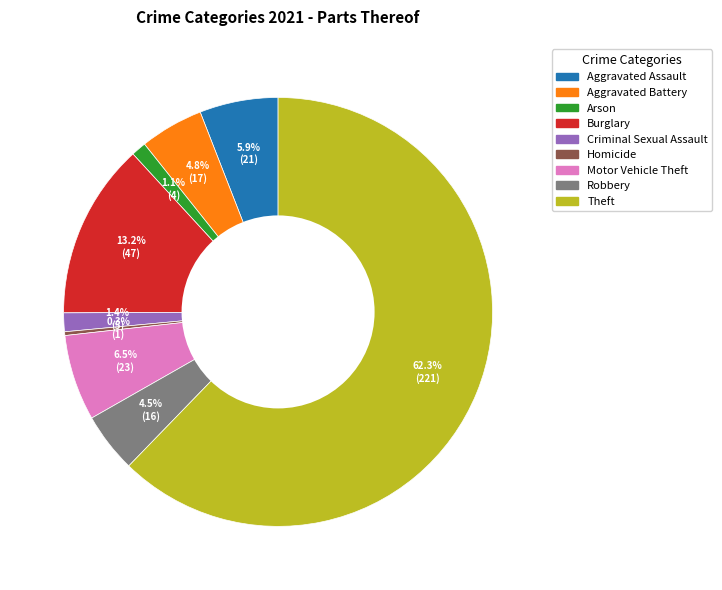

Which slice is the largest?

Theft